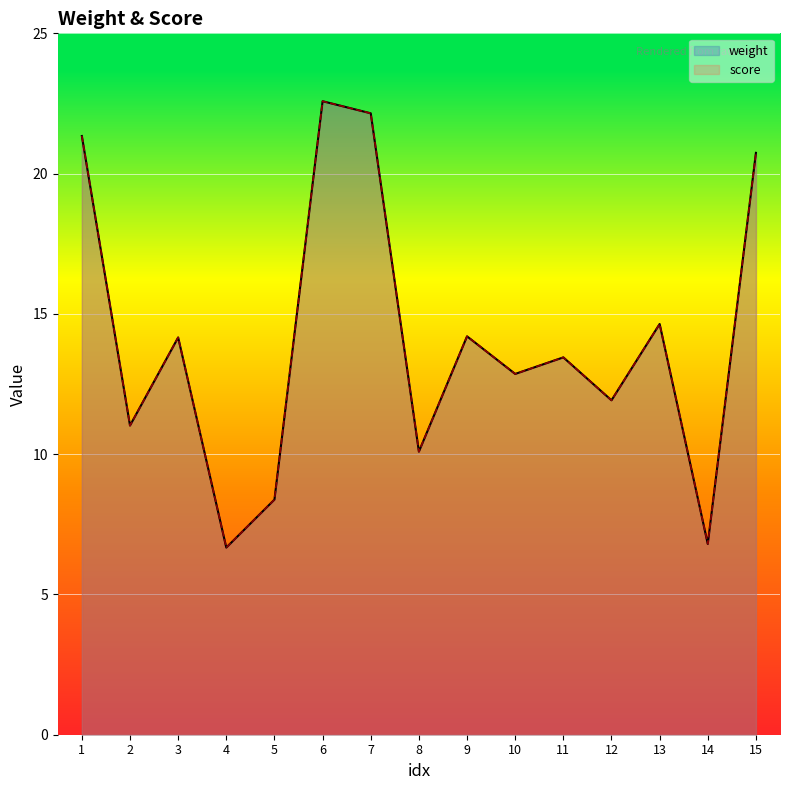

Is it true that weight equals 12.9 at 10?

True